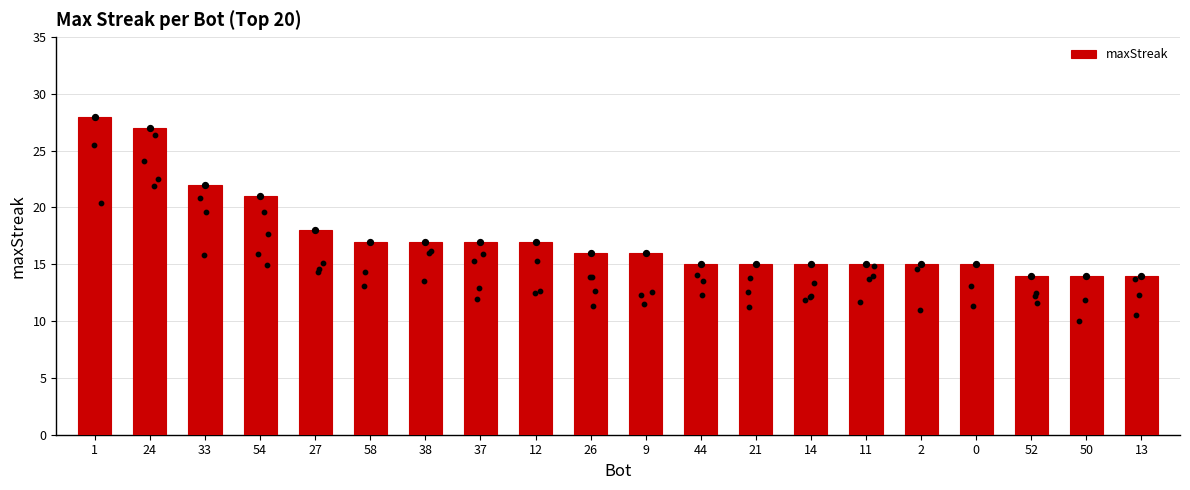

Which has a higher value, 26 or 12?

12